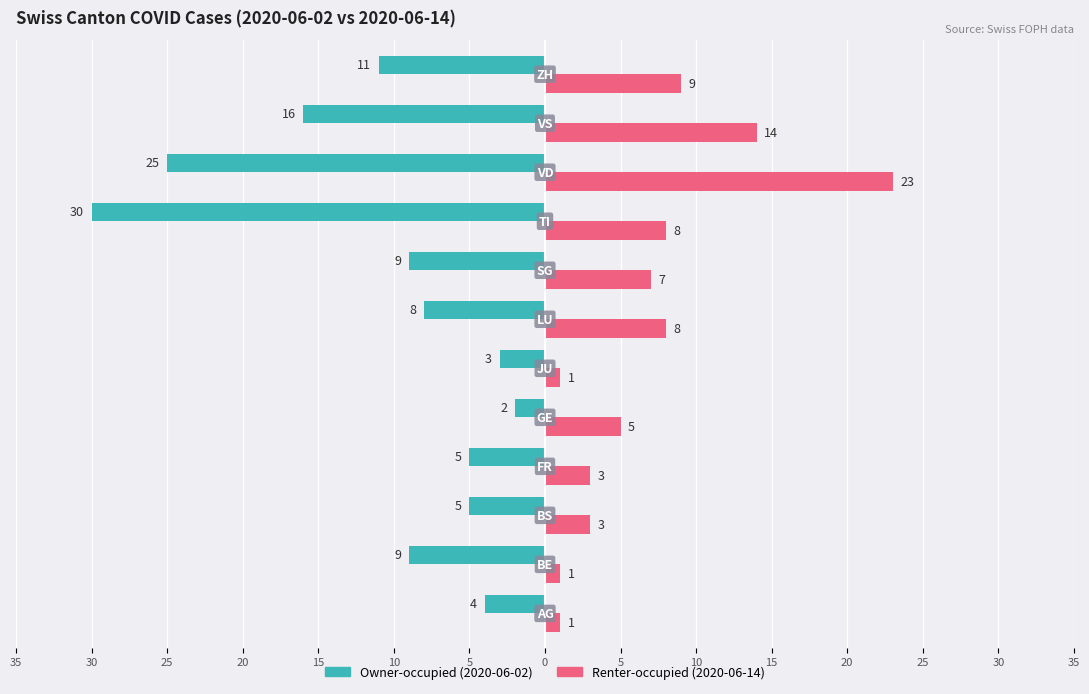

How many categories are shown in the chart?

12